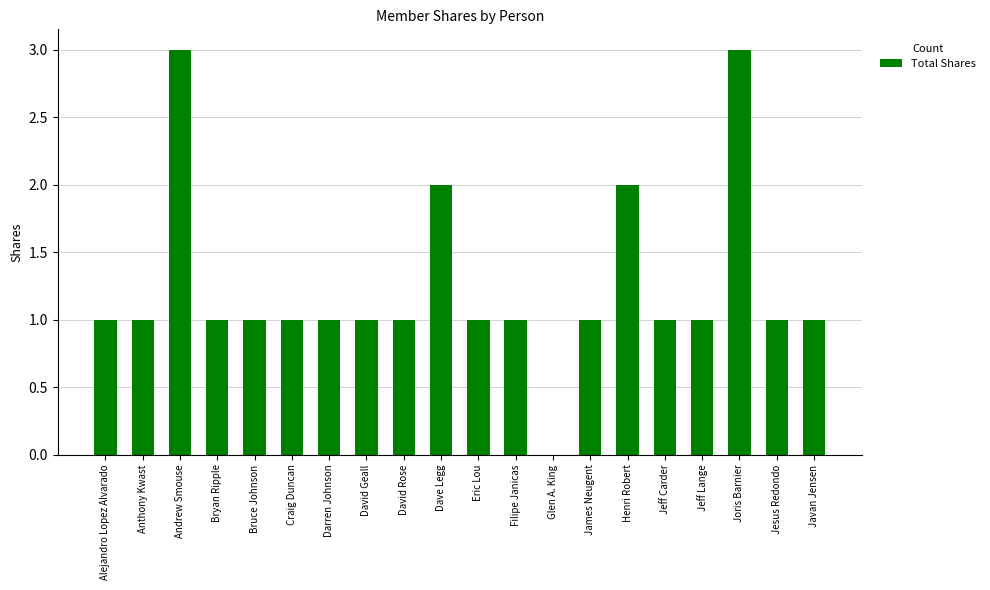

What is the greatest value displayed?

3